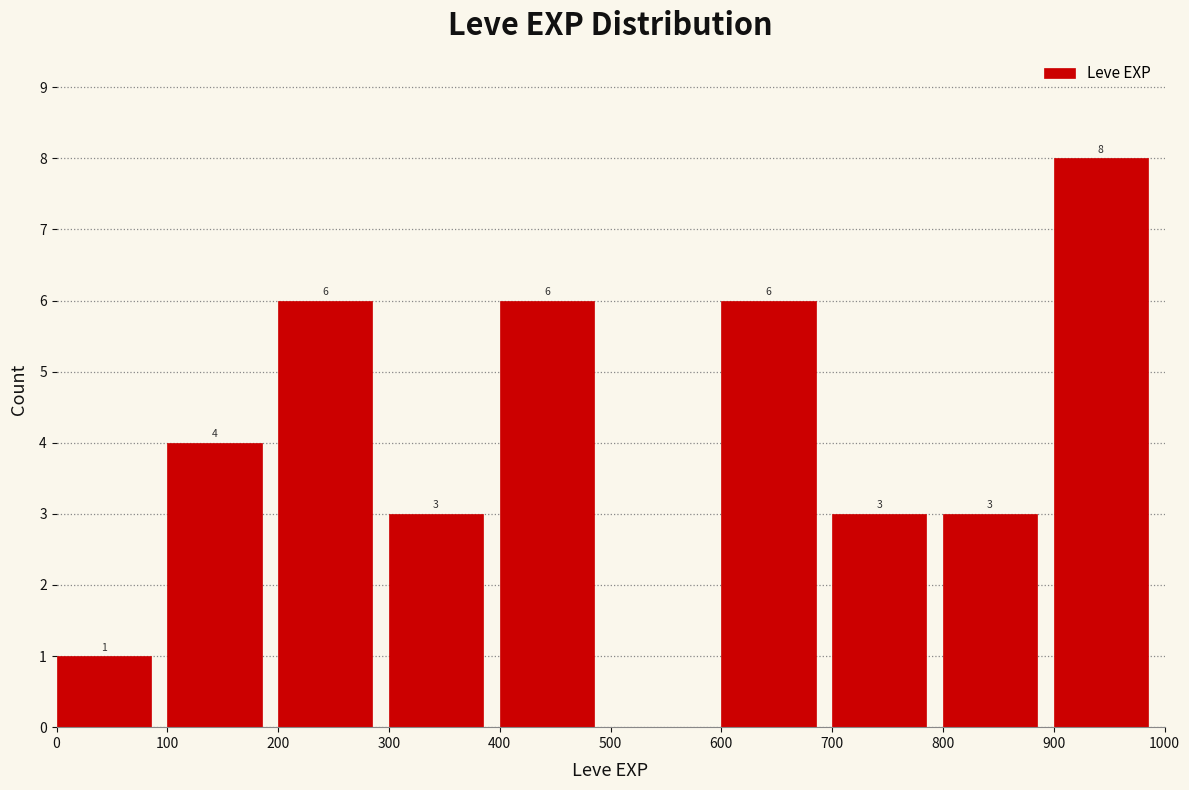

Over which range of the x-axis is the bar tallest?

900 to 1000